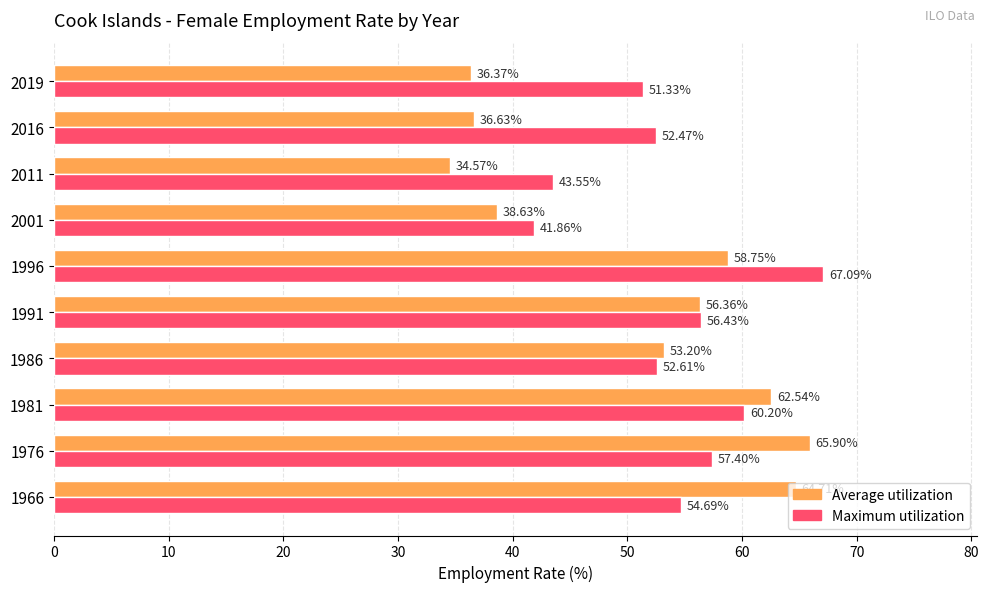

Which series has the largest range (max minus min)?

Average utilization